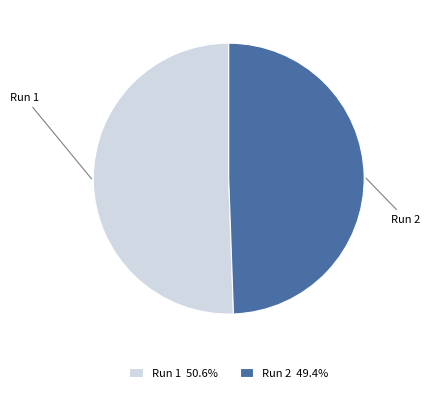

Do Run 1 and Run 2 together represent more than half of the pie?

Yes